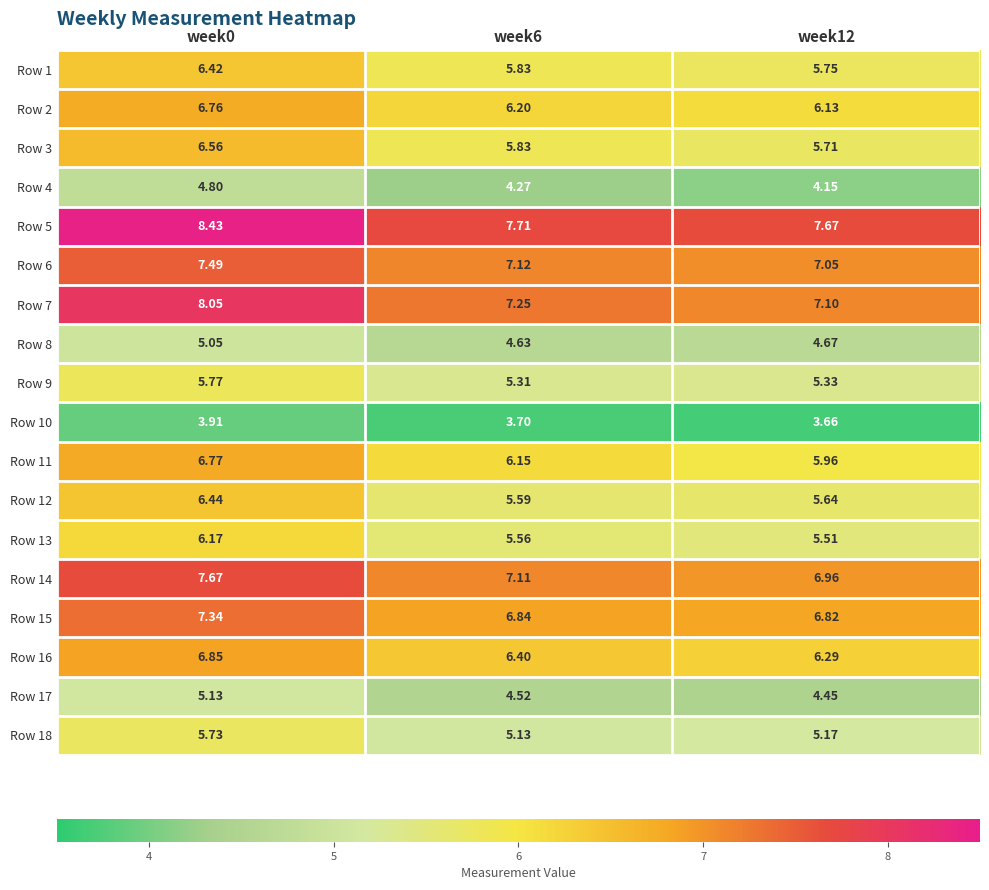

Which series has the largest range (max minus min)?

Row 7